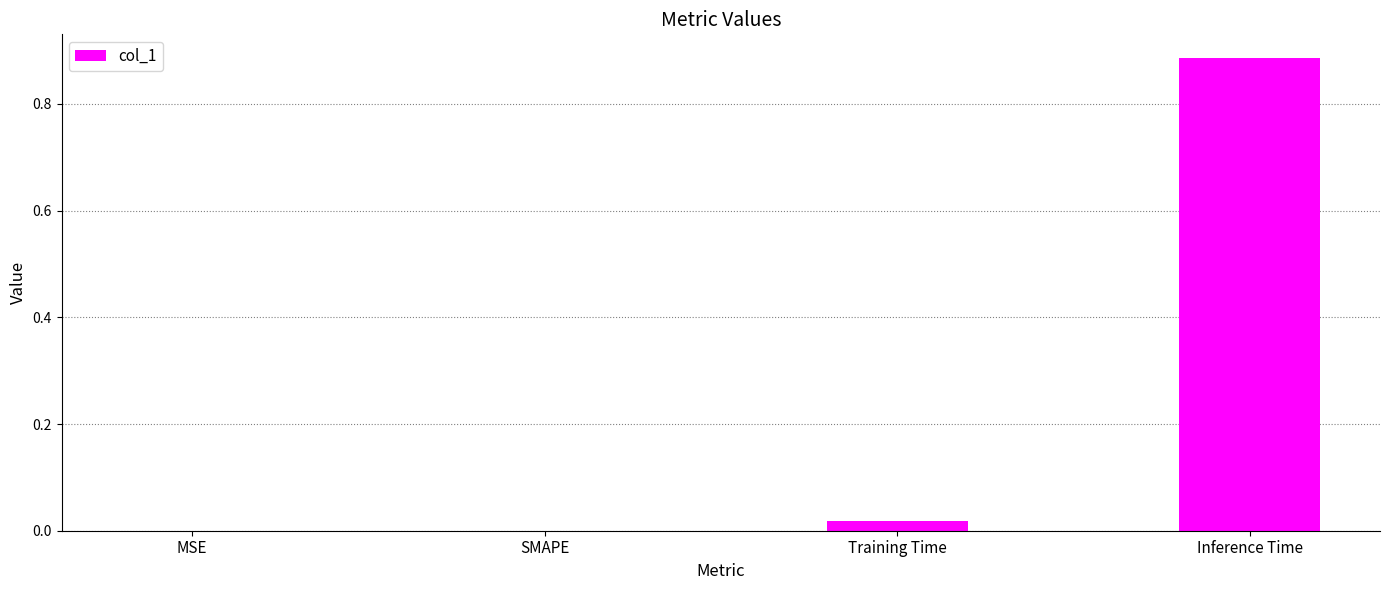

Is it true that the value at SMAPE is 0.5?

False